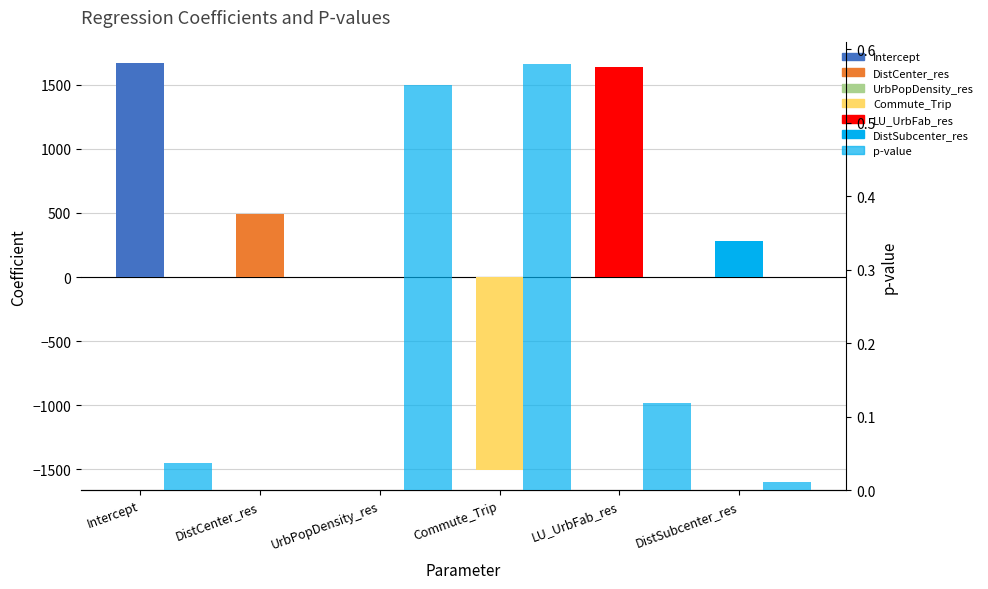

The chart shows a value of 0.6 at Commute_Trip. True or false?

True